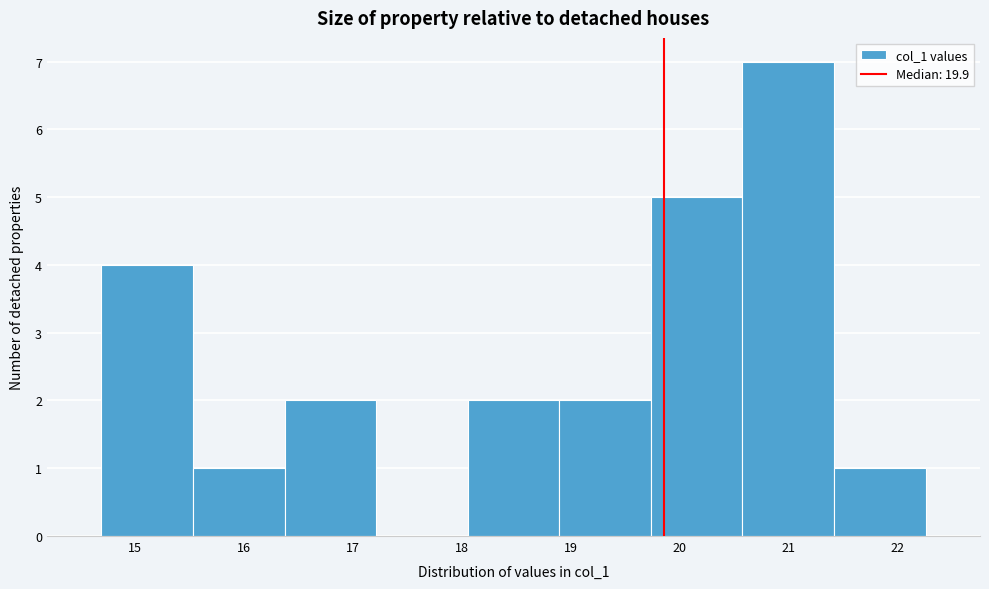

Over which range of the x-axis is the bar tallest?

20.6 to 21.4